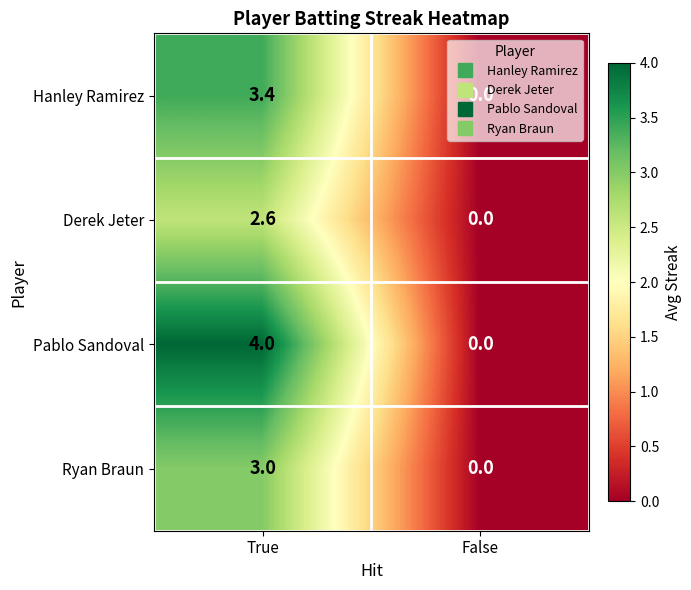

Which series has the widest spread of values?

Pablo Sandoval